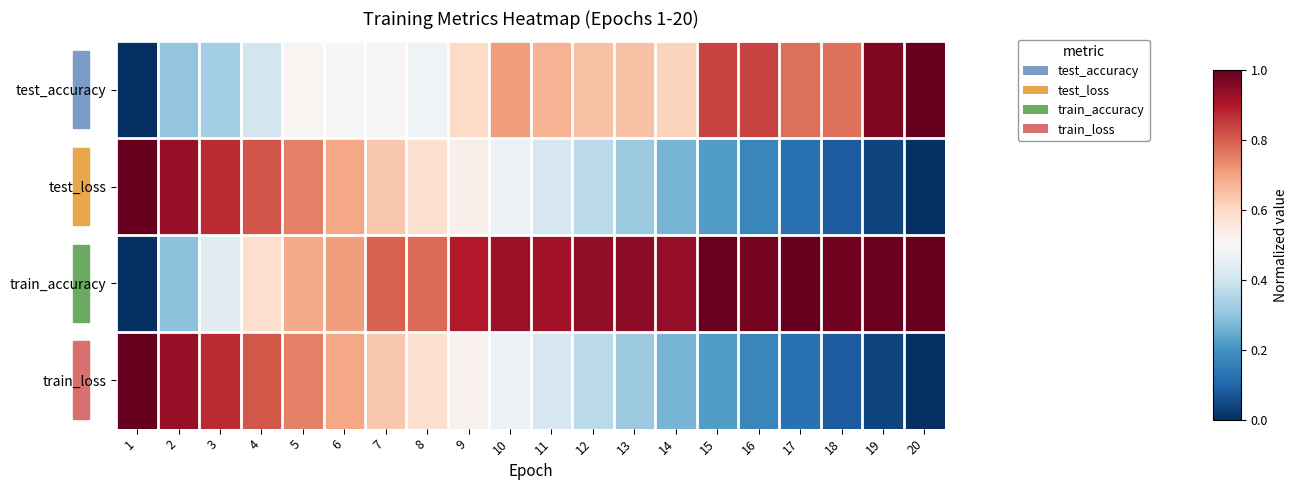

Count the number of data series in this chart.

4